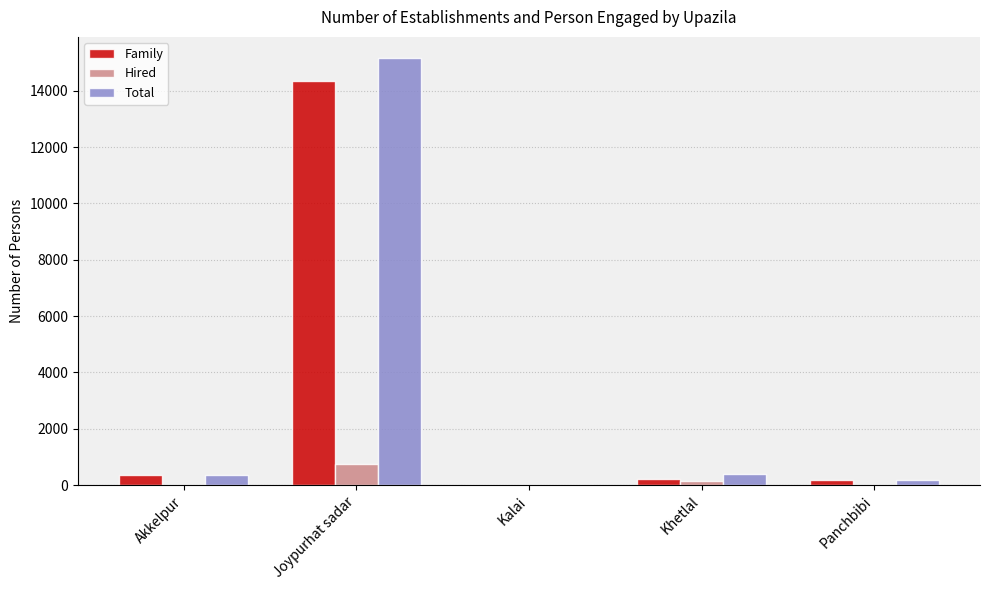

The value of Total at Kalai is 6773. True or false?

False